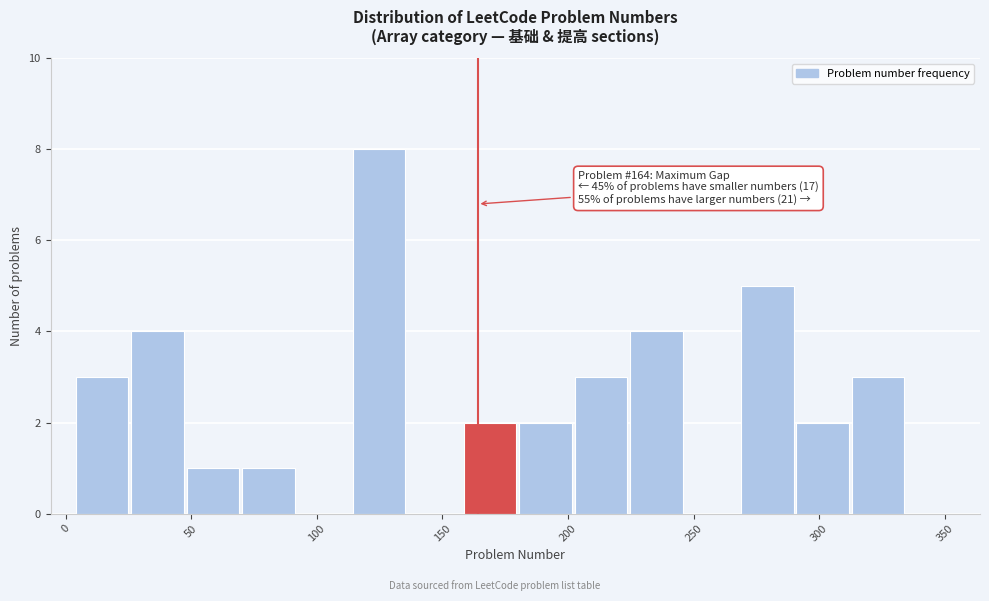

Over which range of the x-axis is the bar tallest?

115 to 135